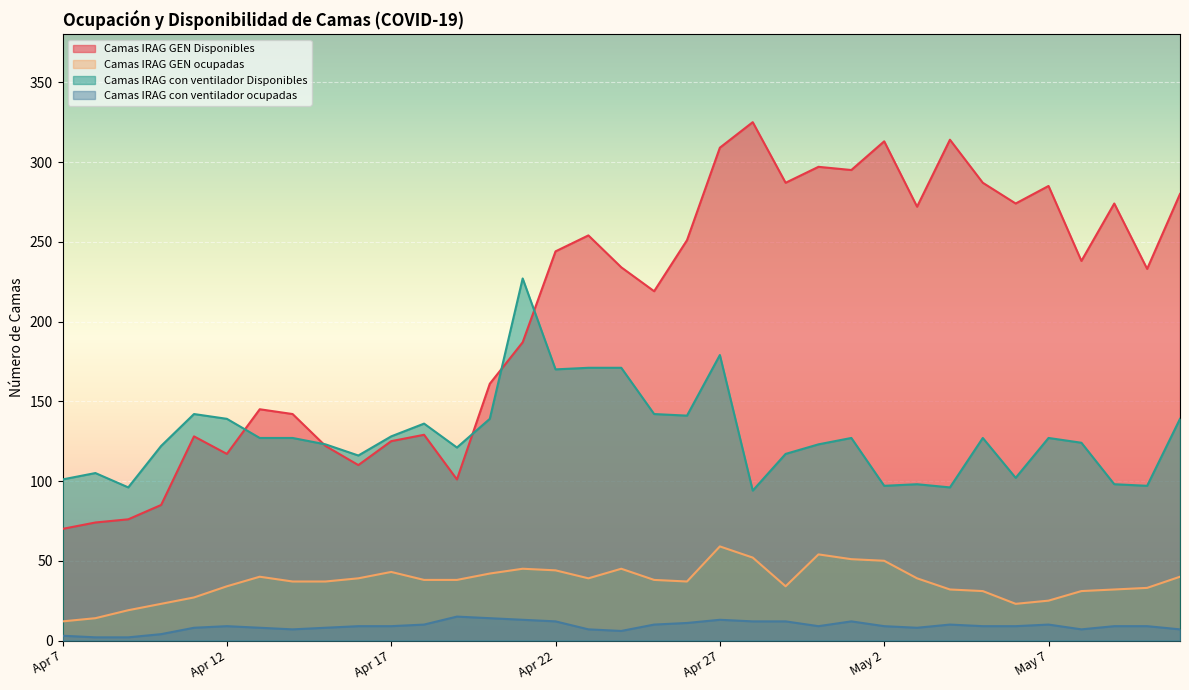

How many series are shown in this chart?

4